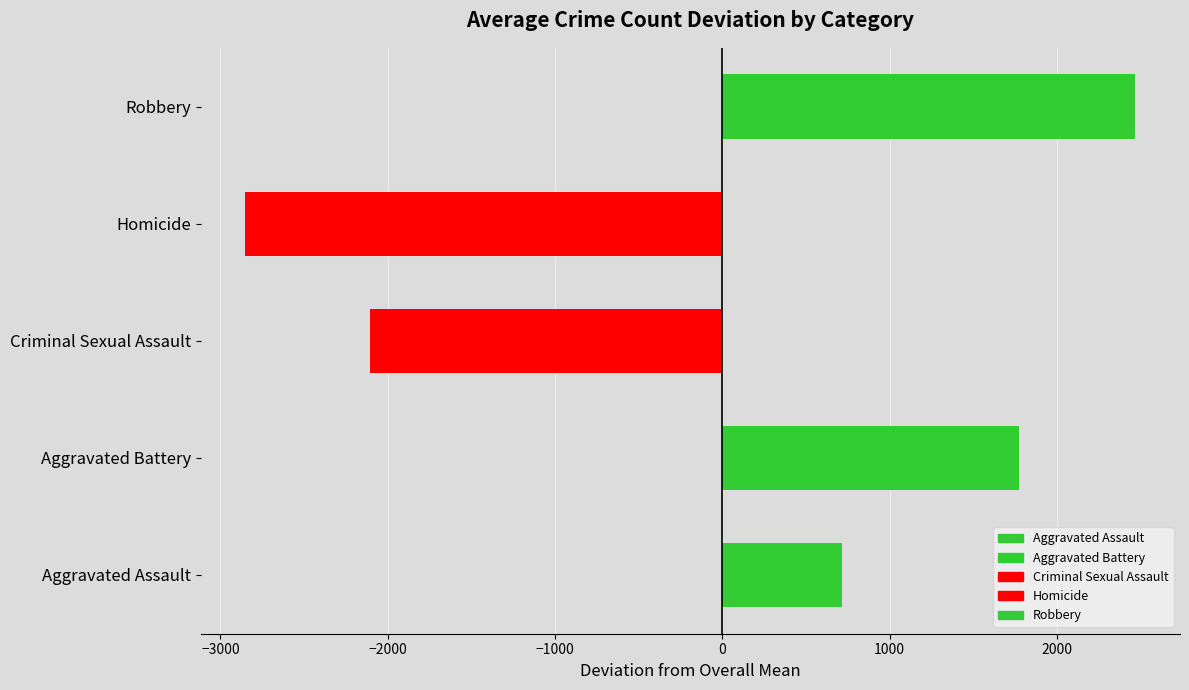

What is the approximate value at Aggravated Battery?

1773.7